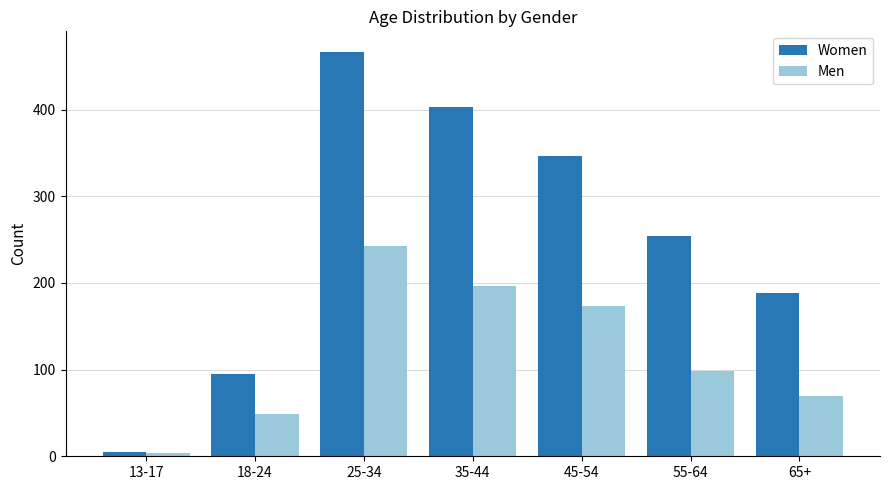

What is the label of the 1st bar from the left?

13-17